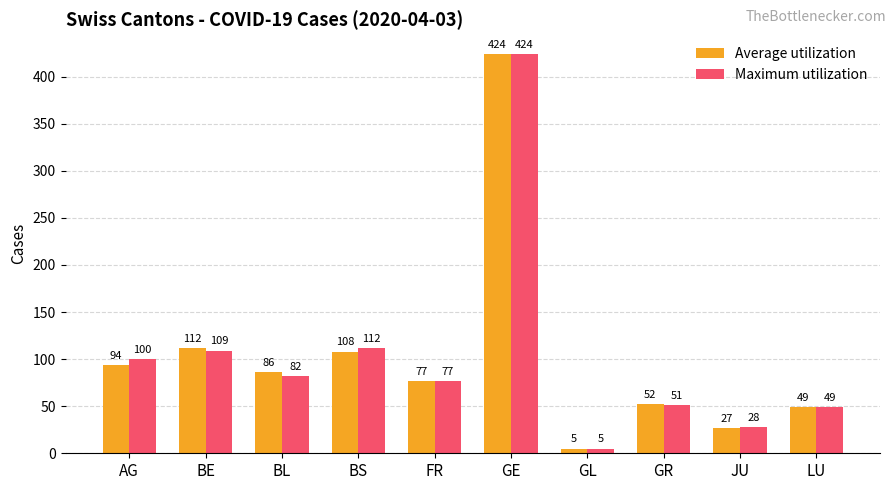

What is the difference between the second highest and minimum values in the Maximum utilization series?

107